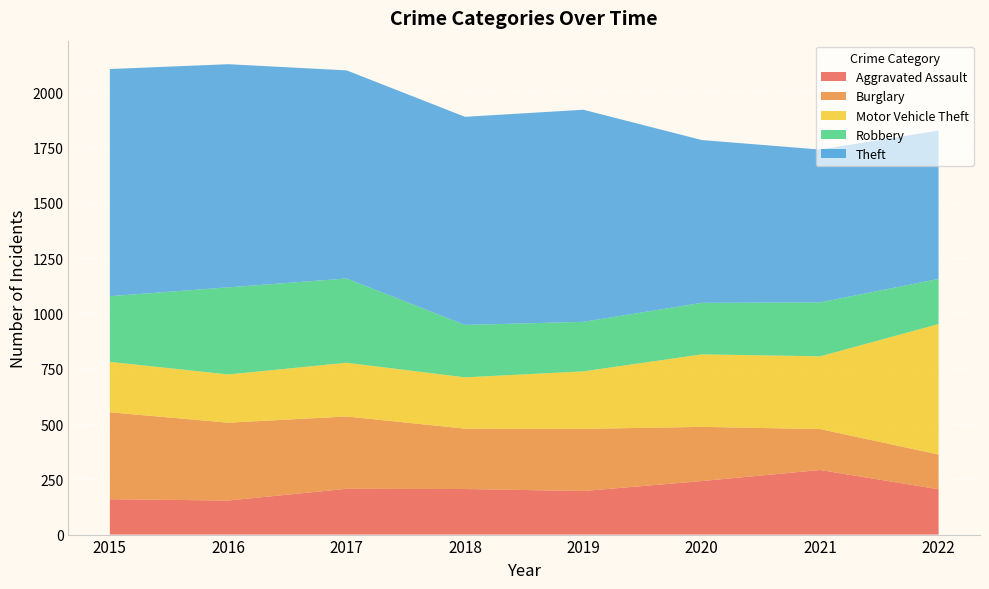

Reading left to right, what are all the values shown in this chart?

Aggravated Assault: 2015=160	2016=154	2017=207	2018=206	2019=197	2020=242	2021=292	2022=205
Burglary: 2015=393	2016=352	2017=327	2018=273	2019=281	2020=245	2021=185	2022=157
Motor Vehicle Theft: 2015=228	2016=218	2017=243	2018=232	2019=260	2020=328	2021=329	2022=590
Robbery: 2015=297	2016=394	2017=381	2018=237	2019=224	2020=233	2021=244	2022=204
Theft: 2015=1027	2016=1009	2017=941	2018=941	2019=959	2020=736	2021=691	2022=671